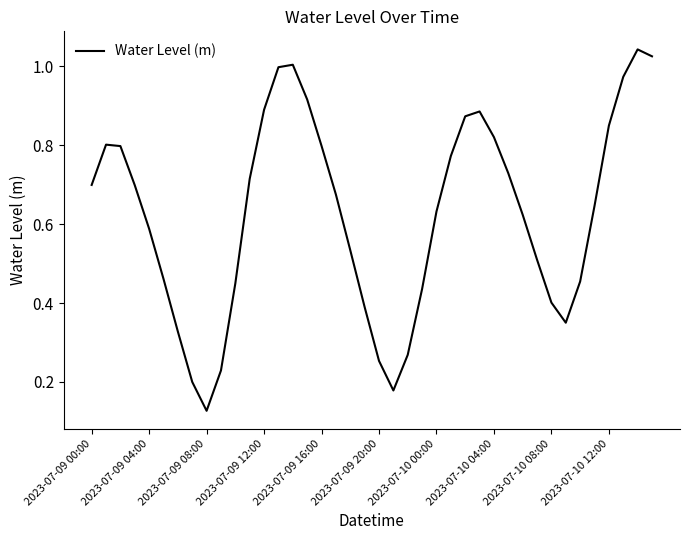

What is the average value?

0.6